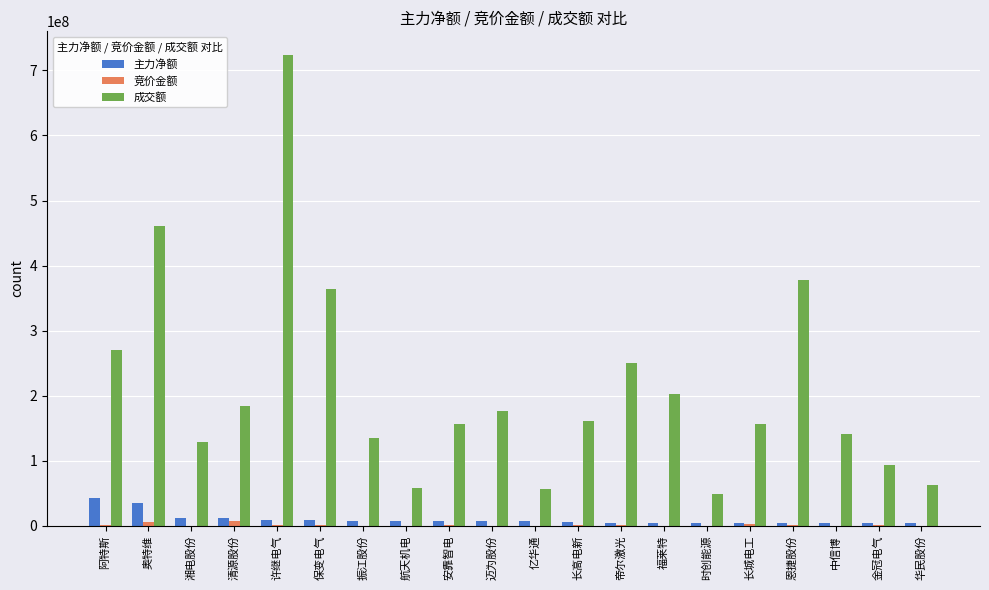

How many groups of bars are there?

20